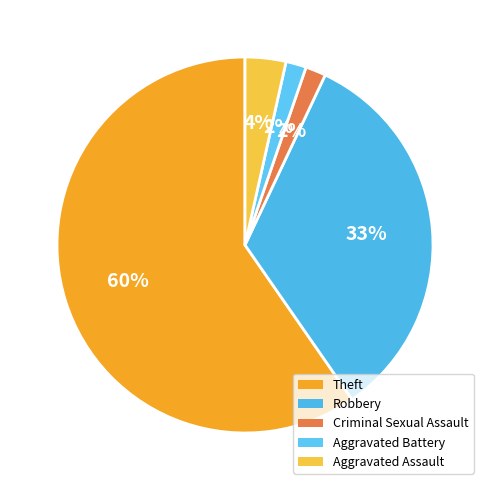

To the nearest percent, what is the average slice percentage?

20%